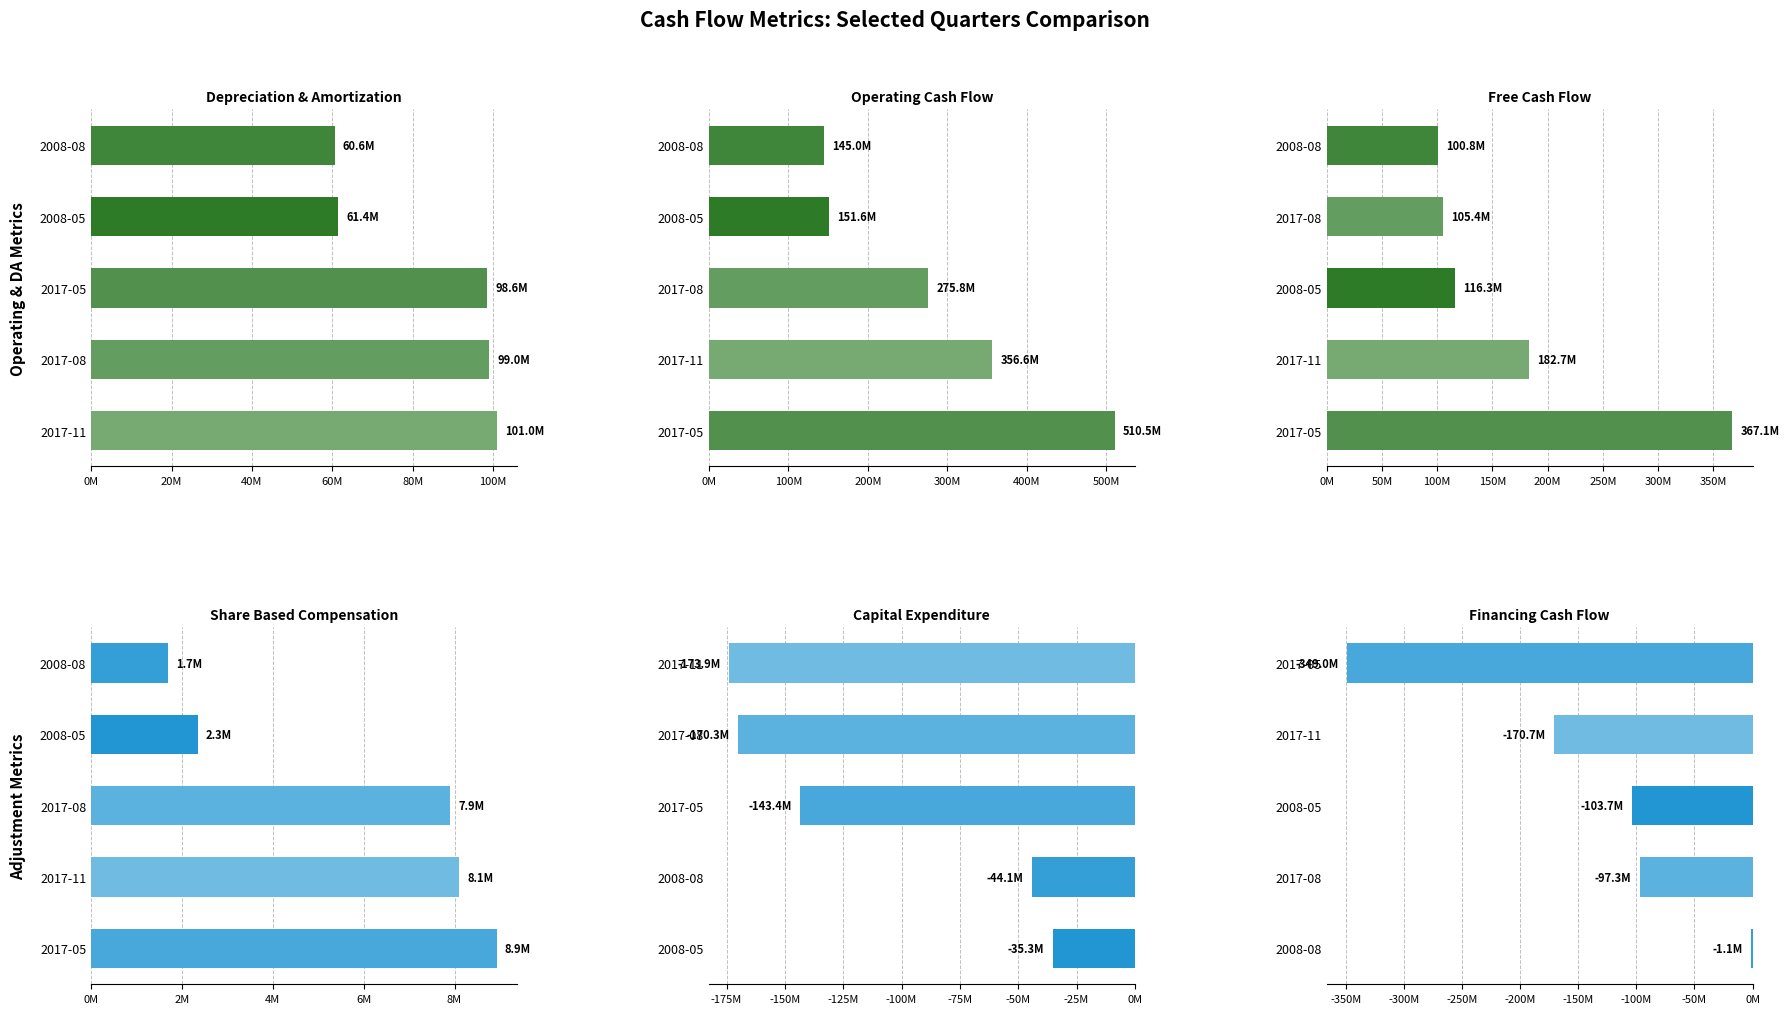

List the series in order of their peak value, lowest first.

Capital Expenditure, Financing Cash Flow, Share Based Compensation, Depreciation & Amortization, Free Cash Flow, Operating Cash Flow